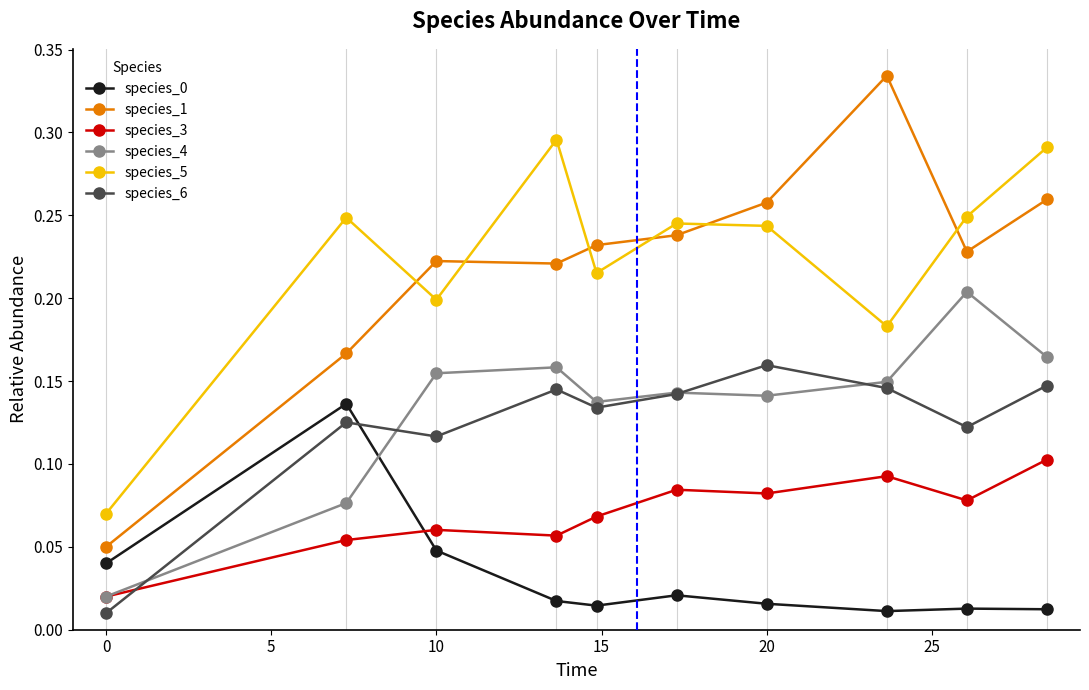

At how many categories does at least one series exceed 0?

10